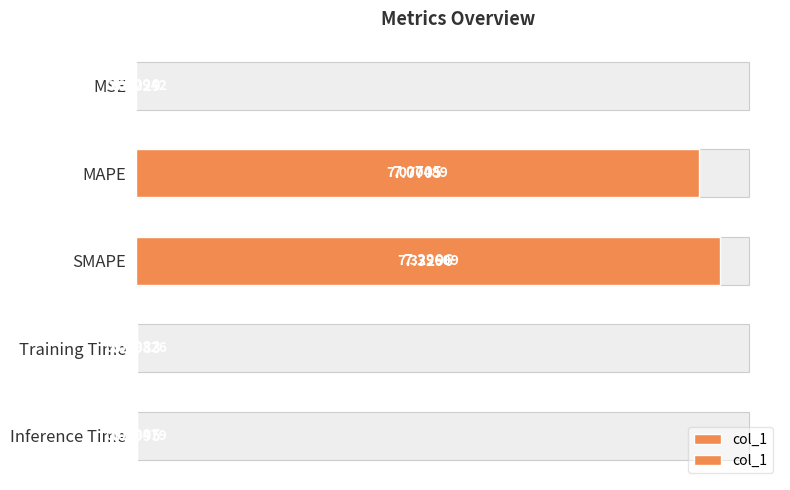

What is the greatest value displayed?

7.3